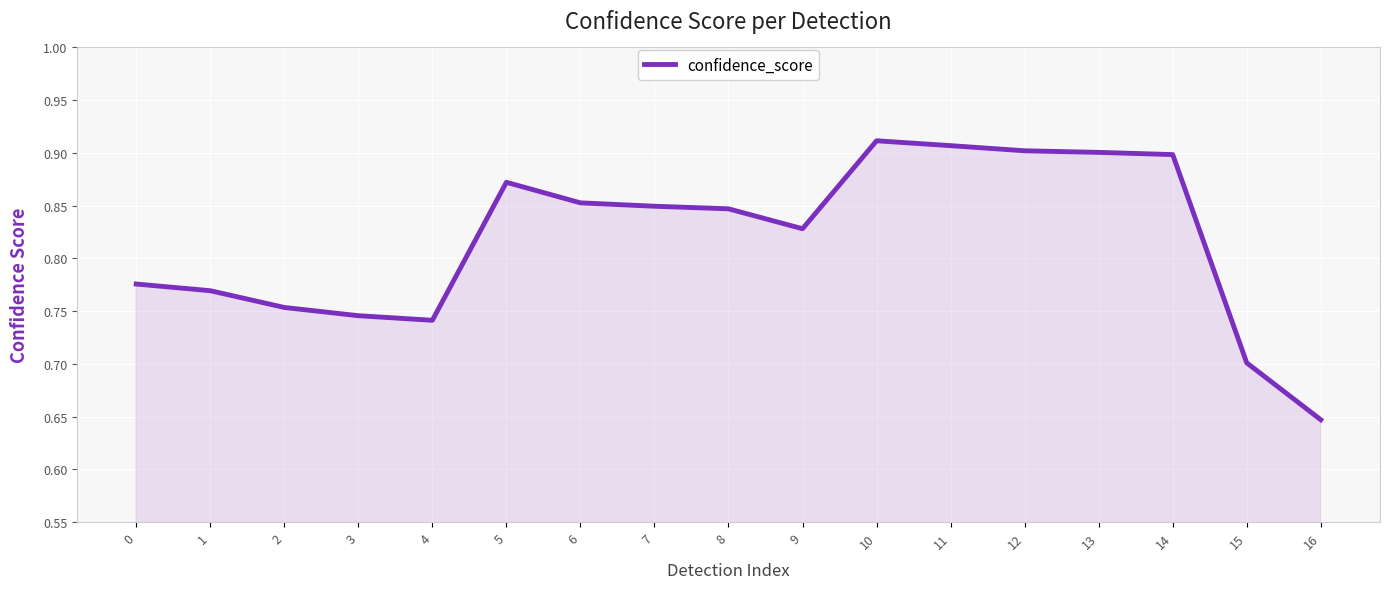

How many categories are shown in the chart?

17